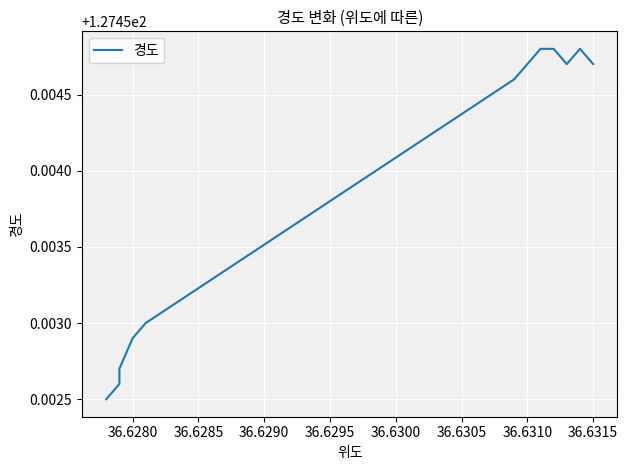

Count the values in the range 127 to 128.

12